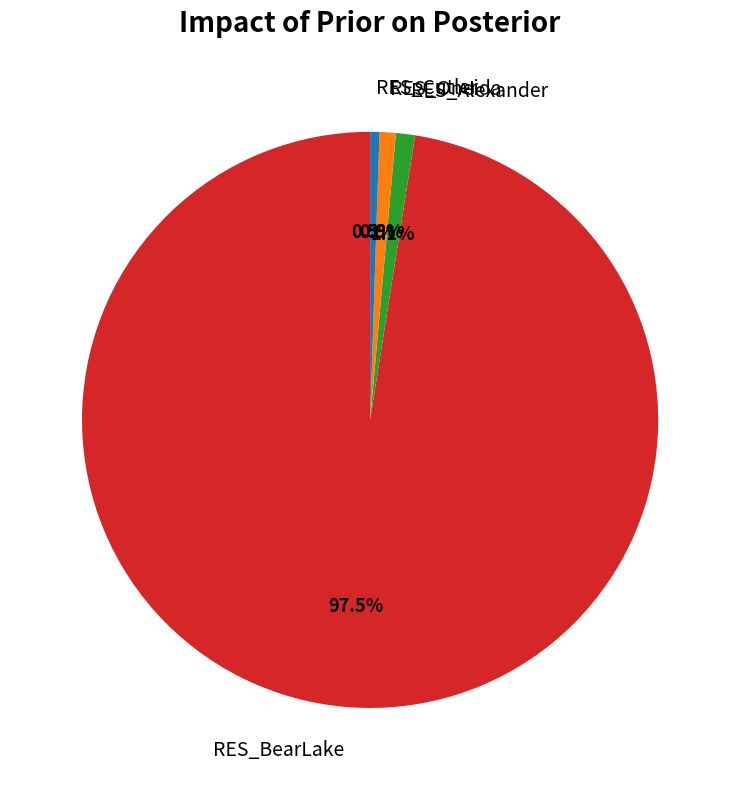

Does any single category account for the majority?

Yes